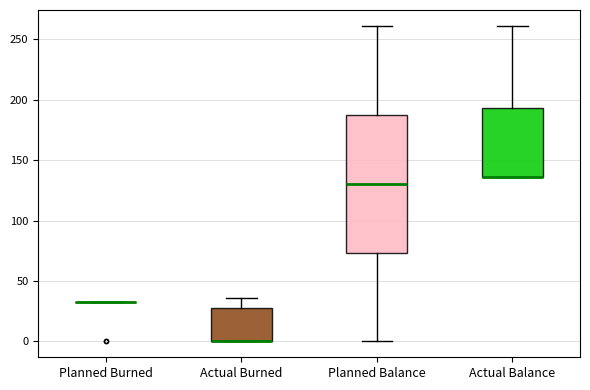

Reading left to right, transcribe this box plot: for each box, give where its median line is, the range the box spans, and where its two whiskers end, as read against the y-axis. The values are not printed on the chart, so give them approximately, as read against the axis.

Planned Burned: box collapsed to a line at 35, whiskers 35 to 35
Actual Burned: median 0 (drawn on the box's lower edge), box 0 to 30, whiskers 0 to 35
Planned Balance: median 130, box 75 to 190, whiskers 0 to 260
Actual Balance: median 135 (drawn on the box's lower edge), box 135 to 195, whiskers 135 to 260